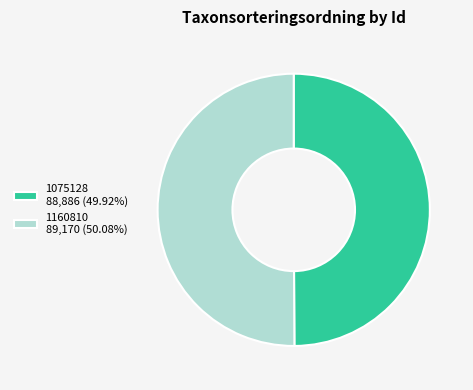

True or false: 1075128 accounts for 50% of the total.

True